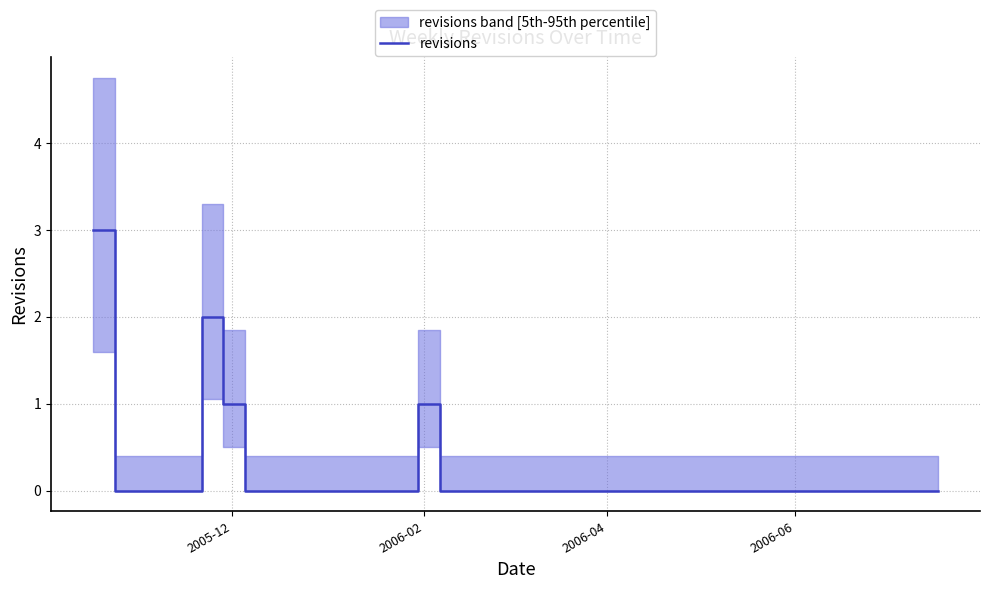

How many values are between 0 and 1?

38